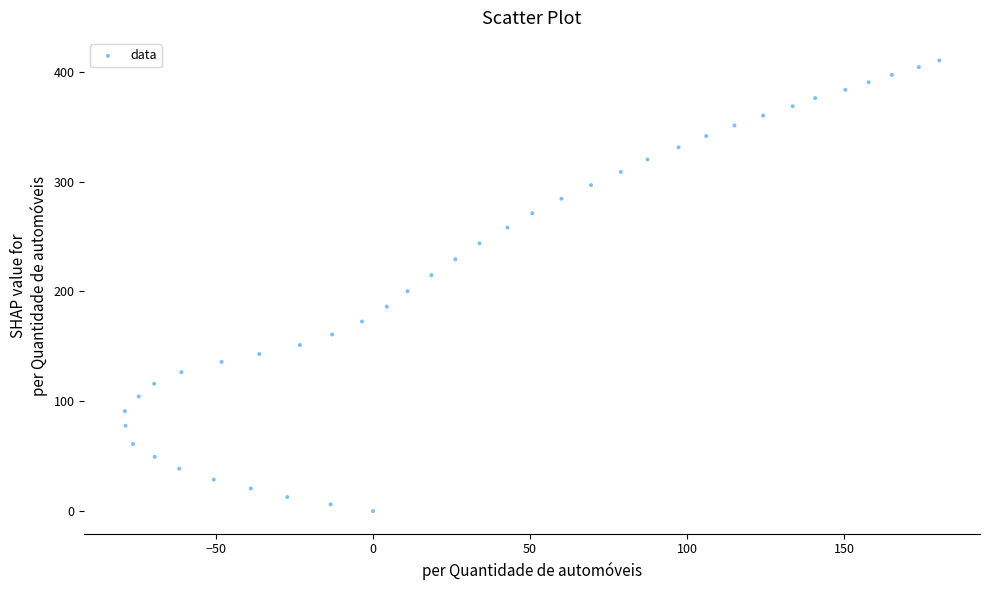

What Y value in the scatter plot is closest to 205?

200.2